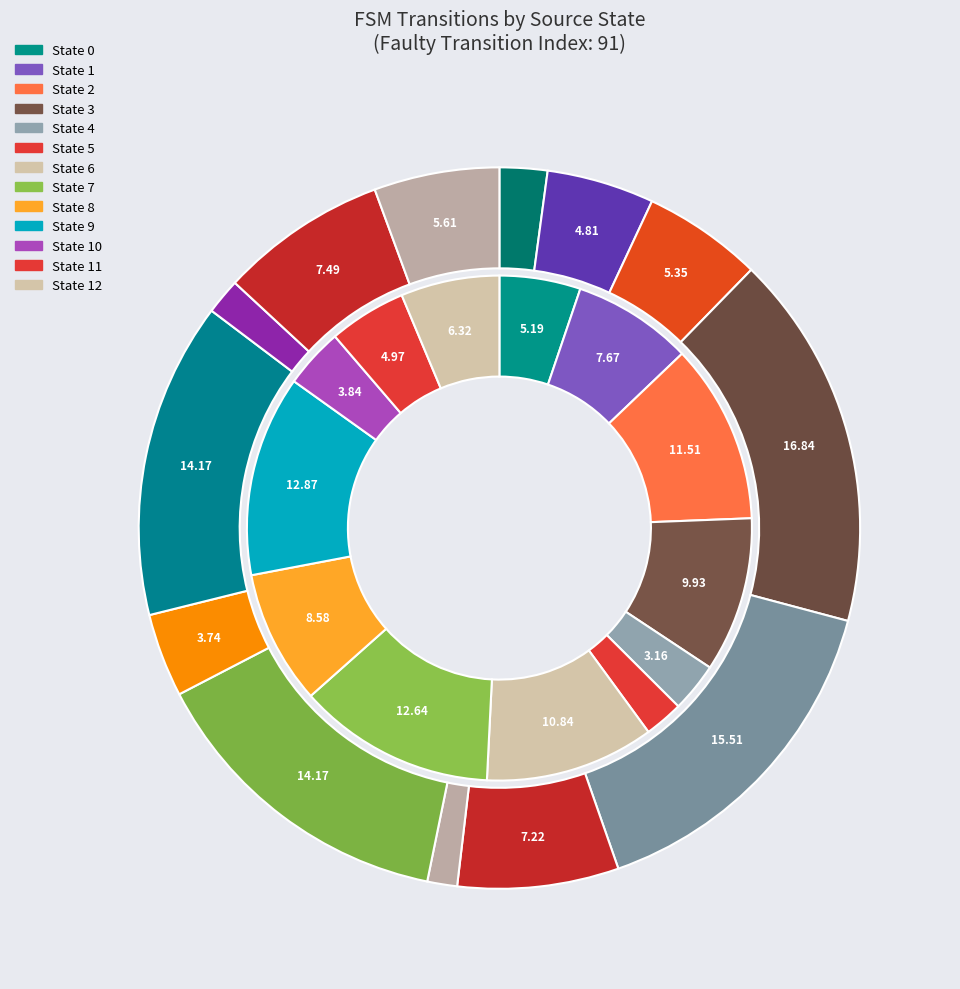

Is it true that State 2 is 5% of the pie?

True